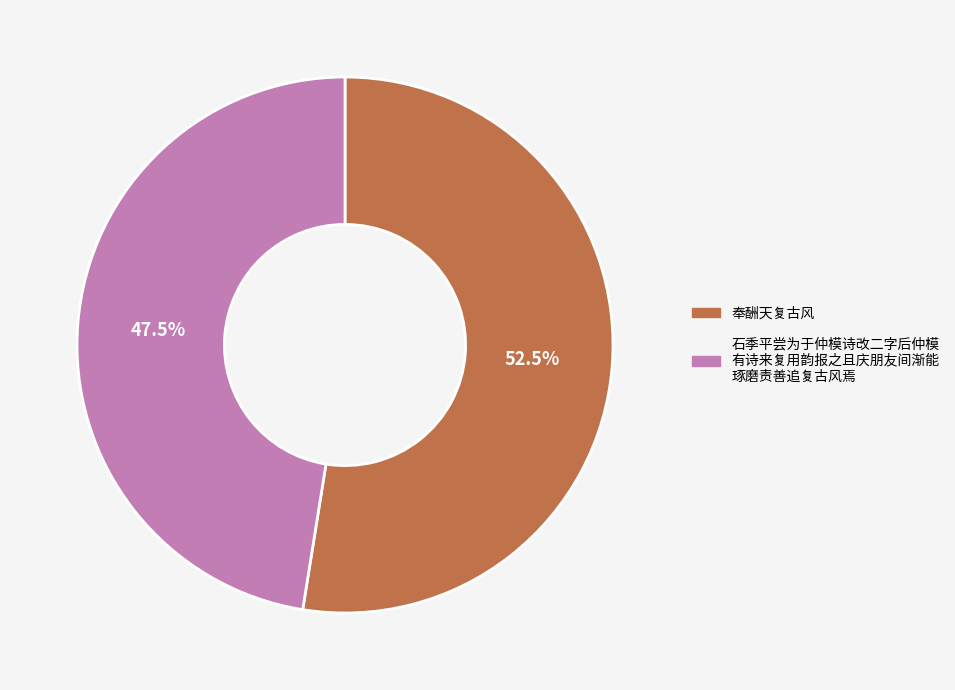

Does any single category account for the majority?

Yes